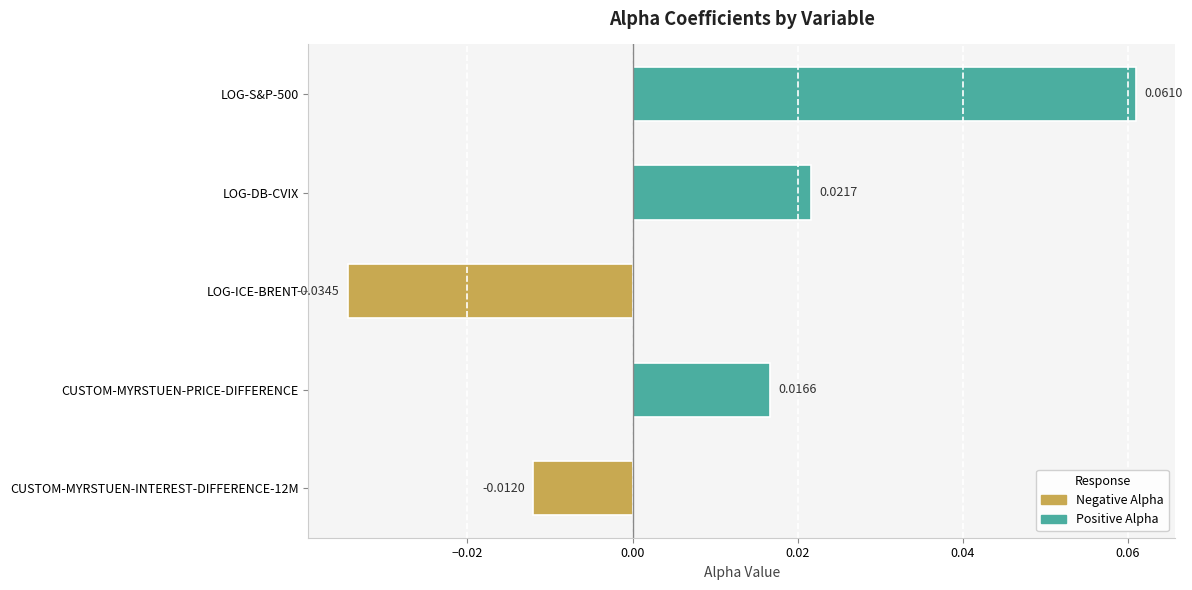

At which label is the value closest to 0?

CUSTOM-MYRSTUEN-INTEREST-DIFFERENCE-12M